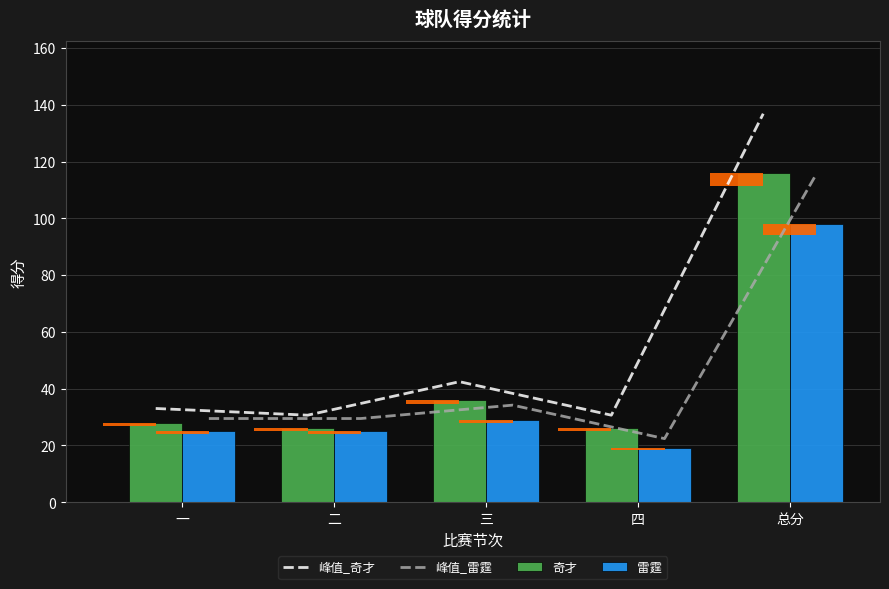

What is the maximum value for 峰值_奇才?

136.9